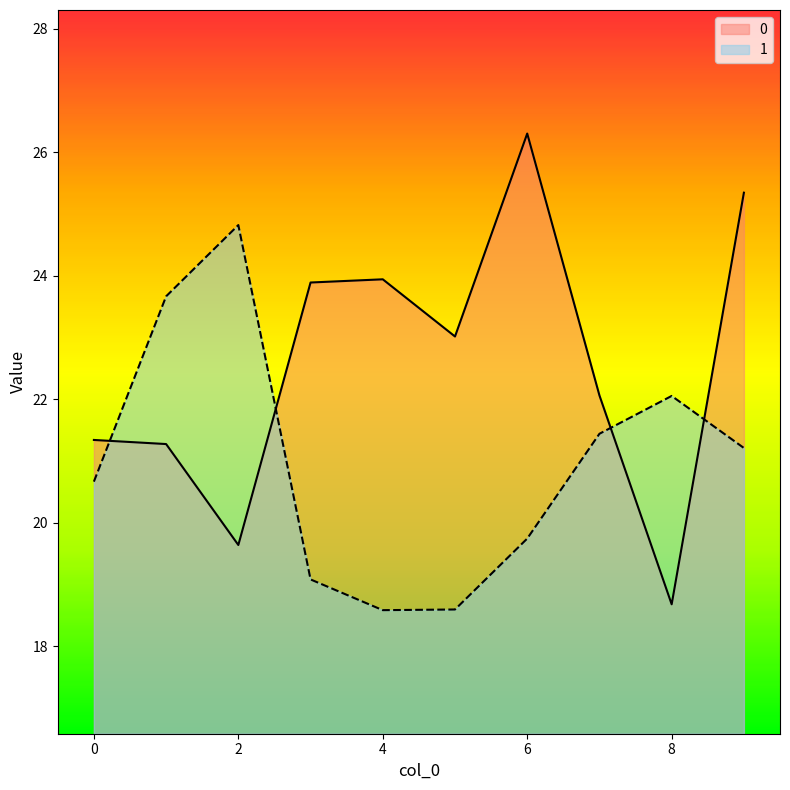

What is the maximum value for 0?

26.3